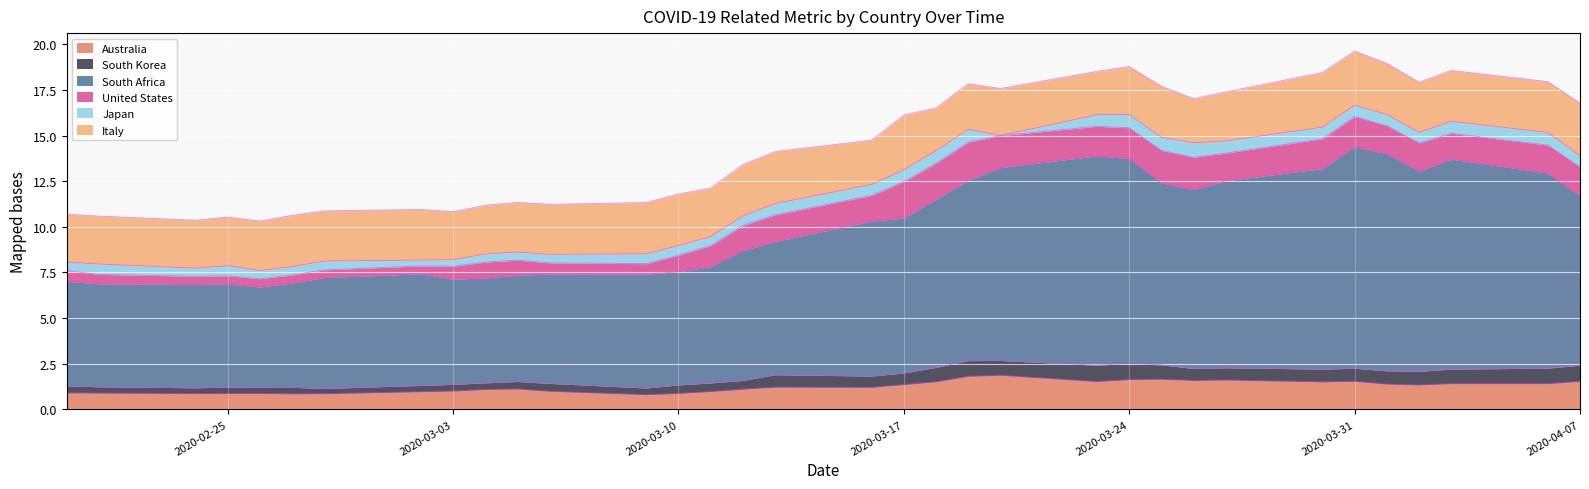

What is the average value of the South Africa series?

8.2